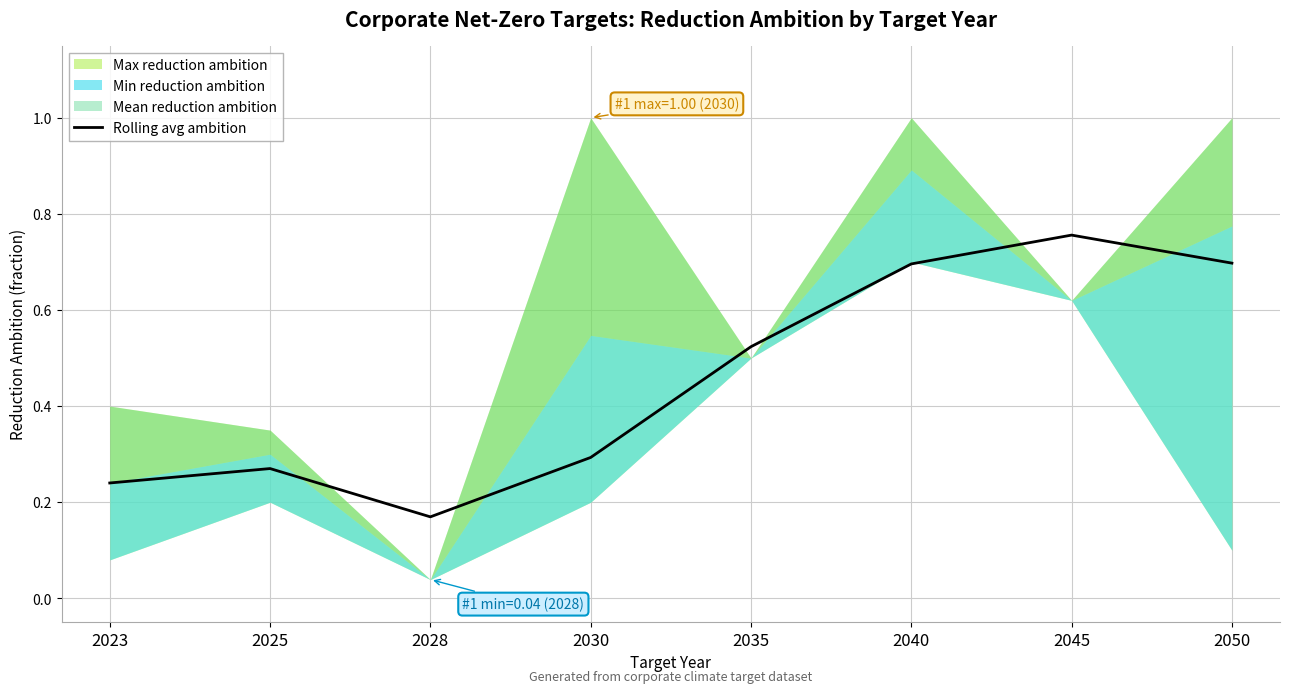

What is the difference between the values at 2028 and 2035?

0.4